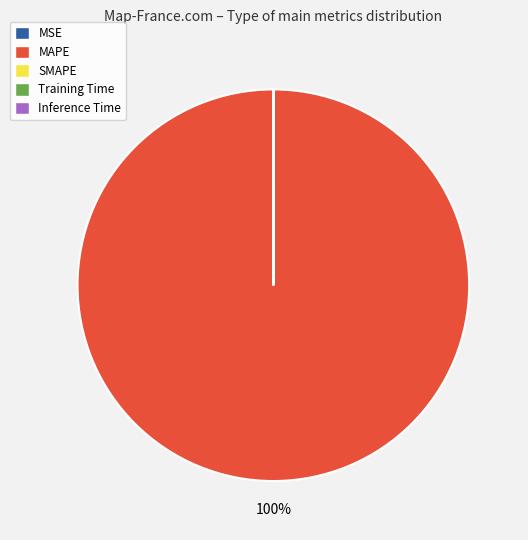

Is it true that MAPE is 100% of the pie?

True